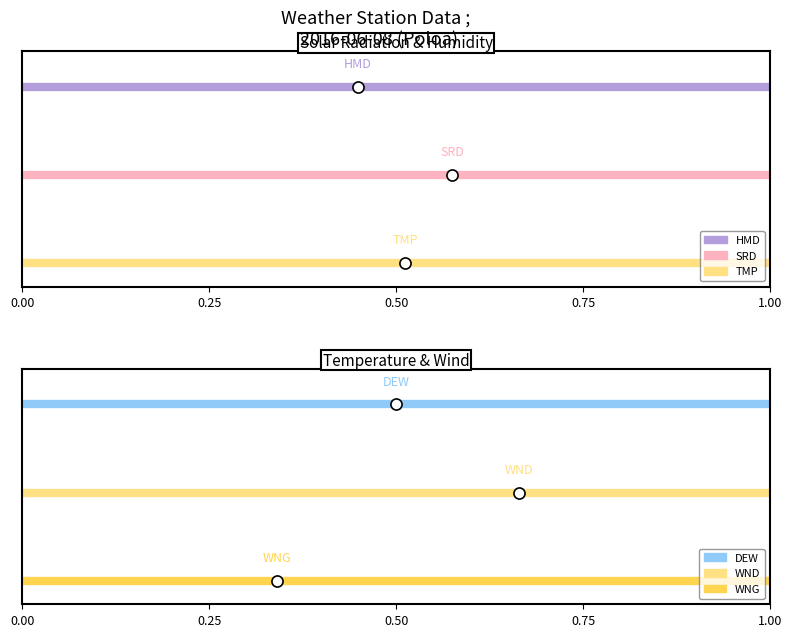

Which series has the widest spread of values?

HMD